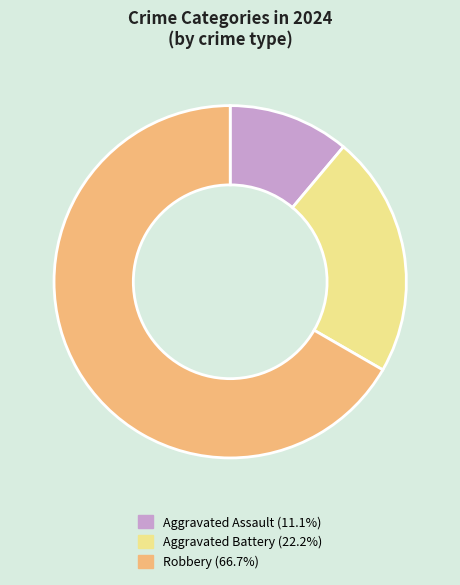

Is it true that Robbery is 73% of the pie?

False